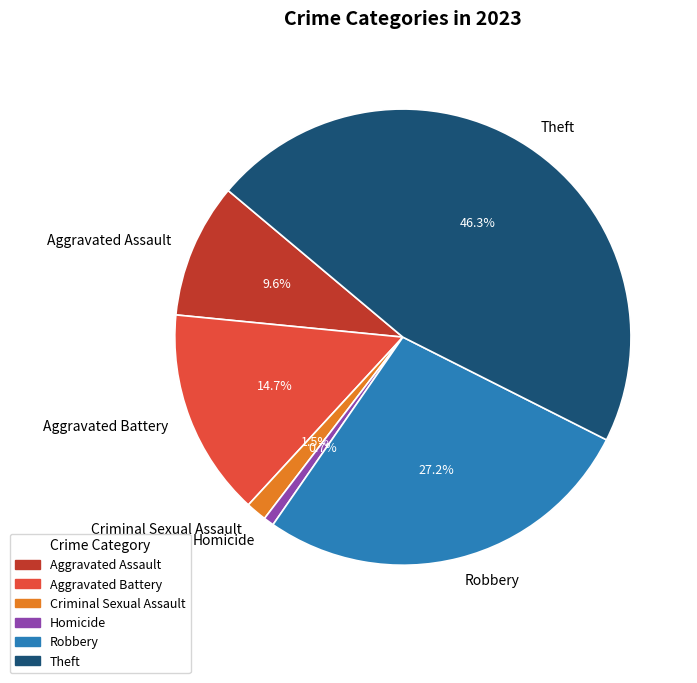

Between Homicide and Theft, which is larger?

Theft